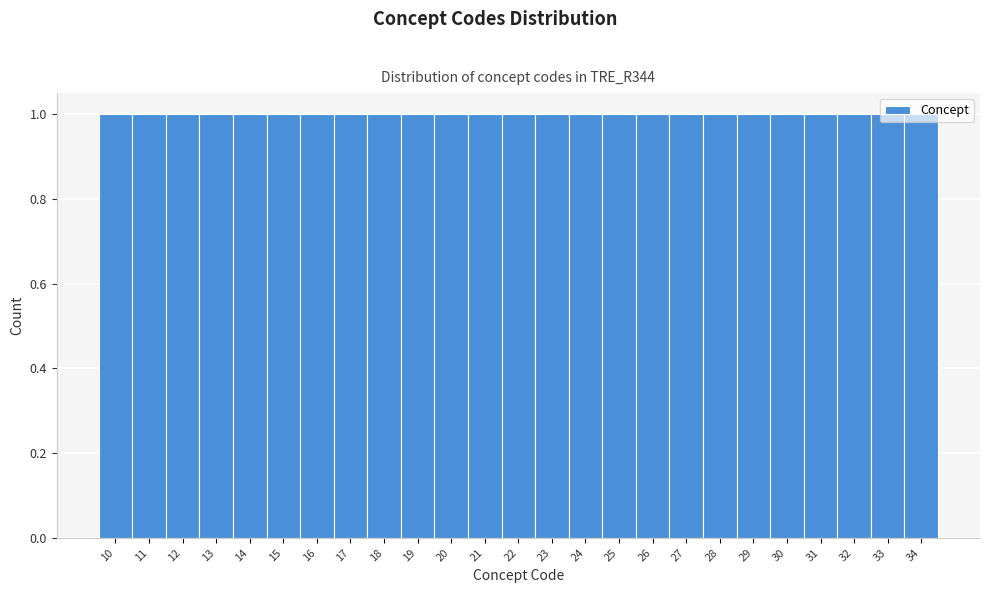

Reading left to right, list every bar in this chart as the range it spans on the x-axis followed by its height. The values are not printed on the chart, so give them approximately, as read against the axis.

9.5 to 10.5: 1
10.5 to 11.5: 1
11.5 to 12.5: 1
12.5 to 13.5: 1
13.5 to 14.5: 1
14.5 to 15.5: 1
15.5 to 16.5: 1
16.5 to 17.5: 1
17.5 to 18.5: 1
18.5 to 19.5: 1
19.5 to 20.5: 1
20.5 to 21.5: 1
21.5 to 22.5: 1
22.5 to 23.5: 1
23.5 to 24.5: 1
24.5 to 25.5: 1
25.5 to 26.5: 1
26.5 to 27.5: 1
27.5 to 28.5: 1
28.5 to 29.5: 1
29.5 to 30.5: 1
30.5 to 31.5: 1
31.5 to 32.5: 1
32.5 to 33.5: 1
33.5 to 34.5: 1